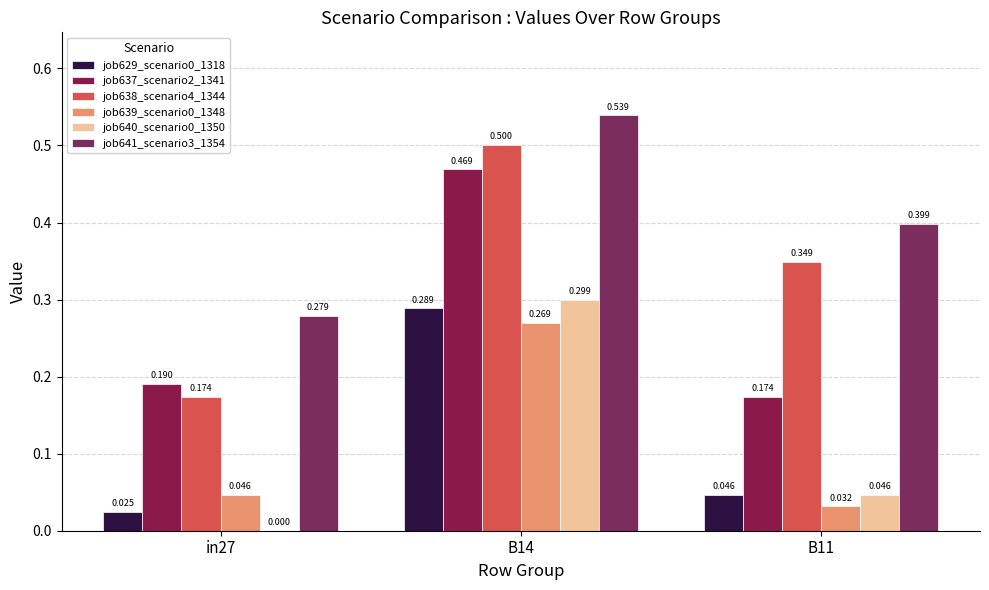

True or false: job629_scenario0_1318 has a value of 0.0 at B11.

True